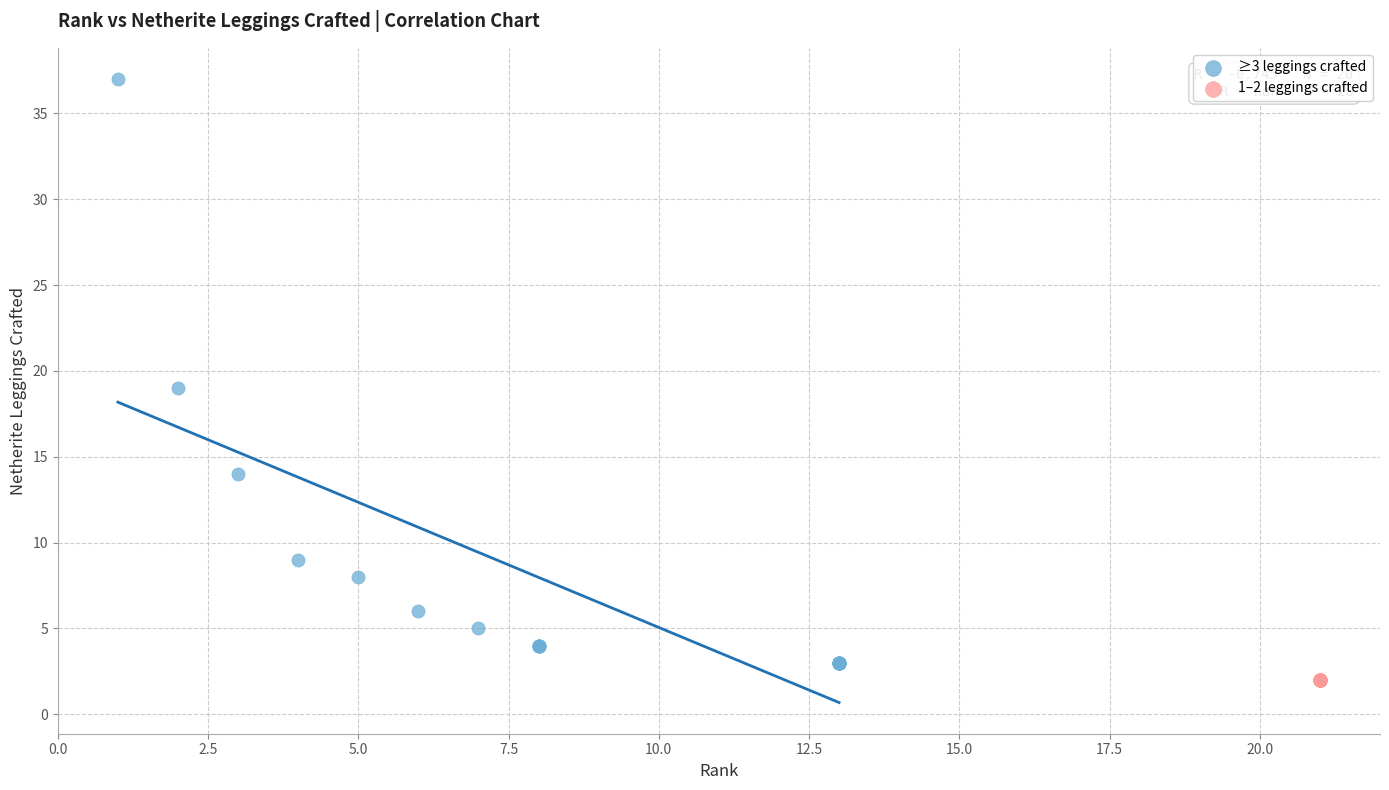

Which series reaches the maximum Y coordinate?

≥3 leggings crafted